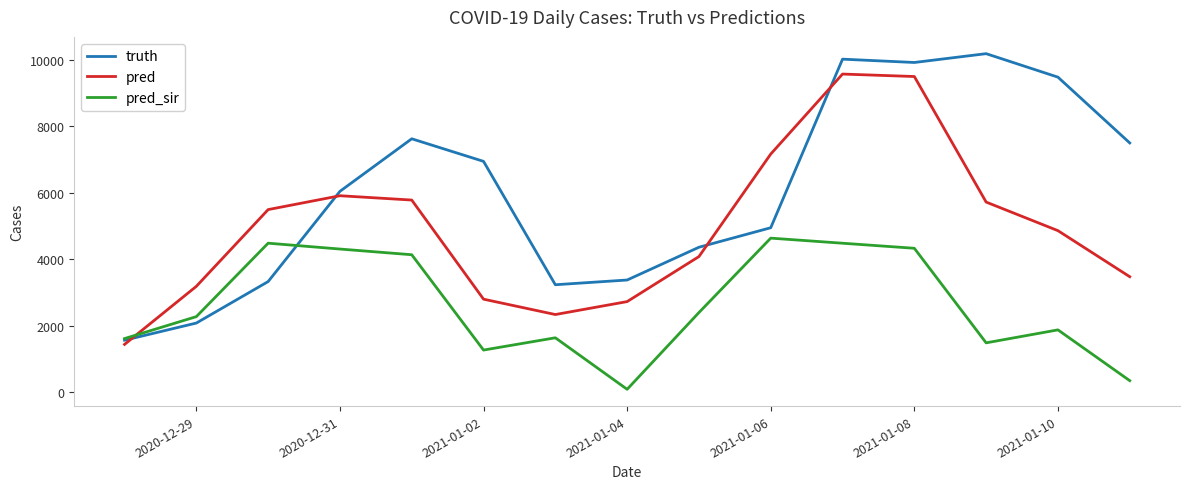

What are all the series names shown in the legend?

truth, pred, pred_sir